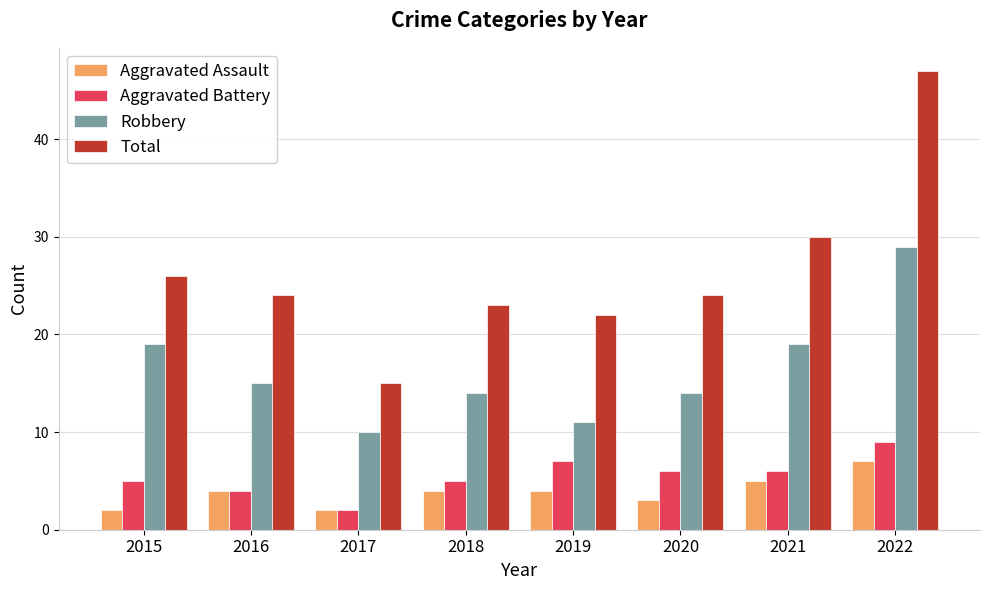

At which category is the sum across all series the highest?

2022